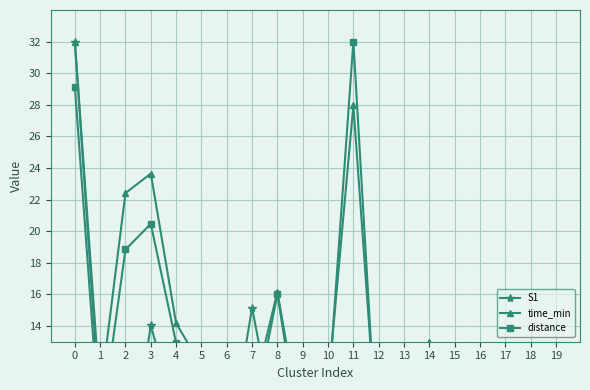

What is the minimum value for S1?

0.9